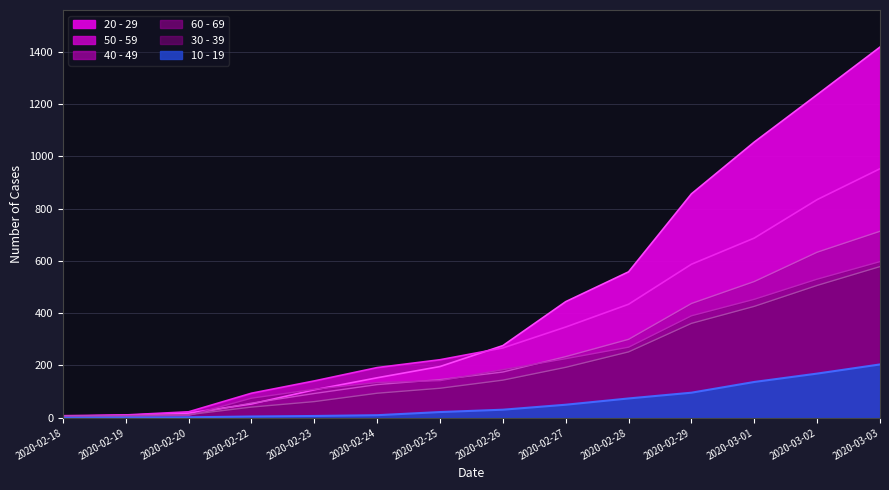

The 50 - 59 series shows 7 at 2020-02-19. True or false?

False